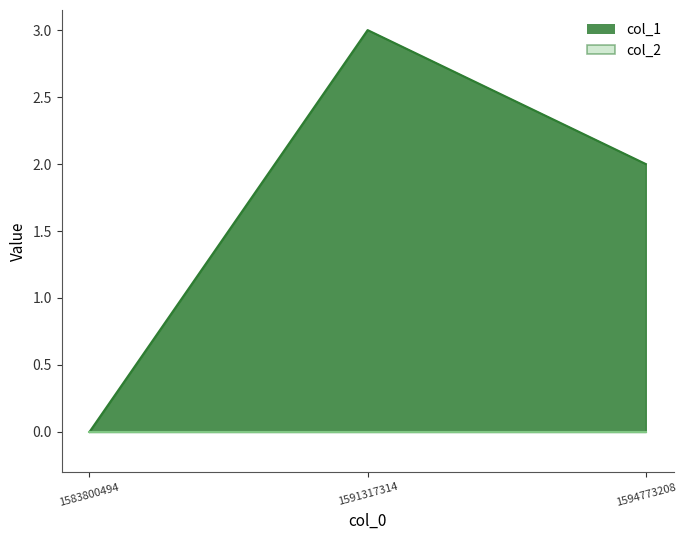

Reading left to right, what are all the values shown in this chart?

1583800494=0	1591317314=3	1594773208=2